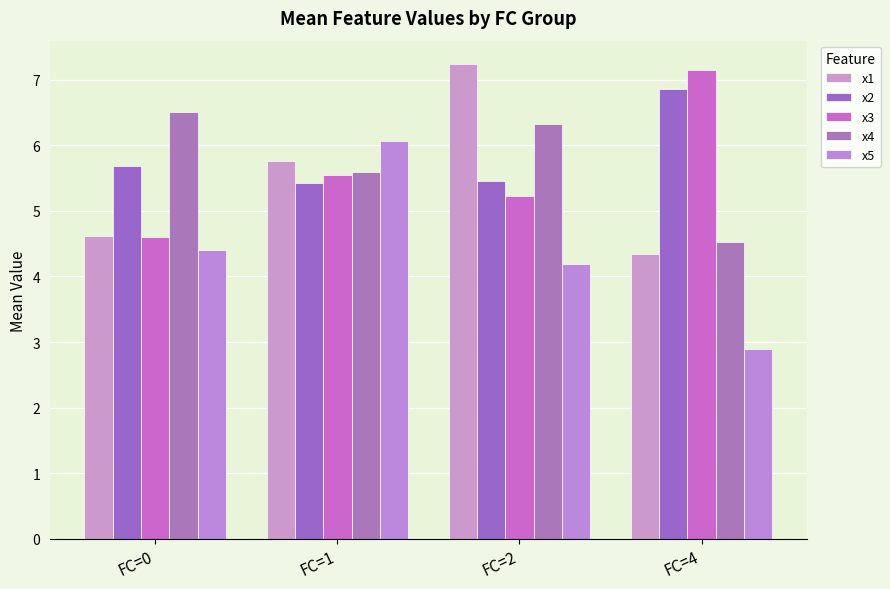

What is the greatest value displayed?

7.2